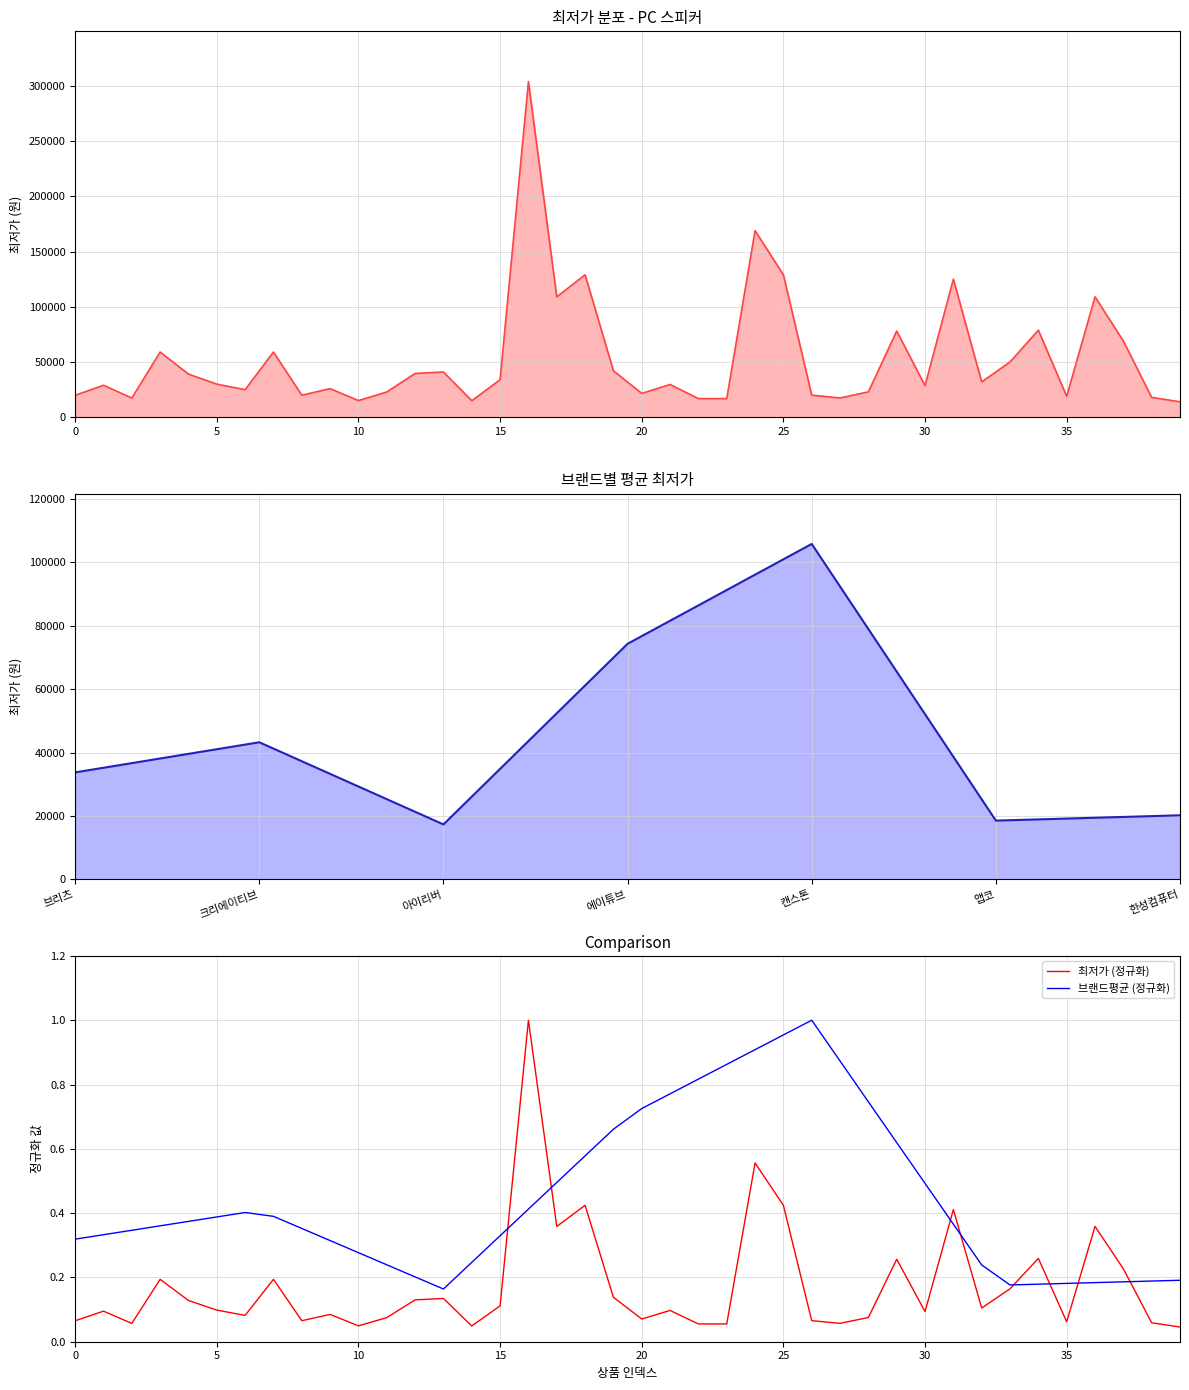

How many lines are shown in the chart?

2